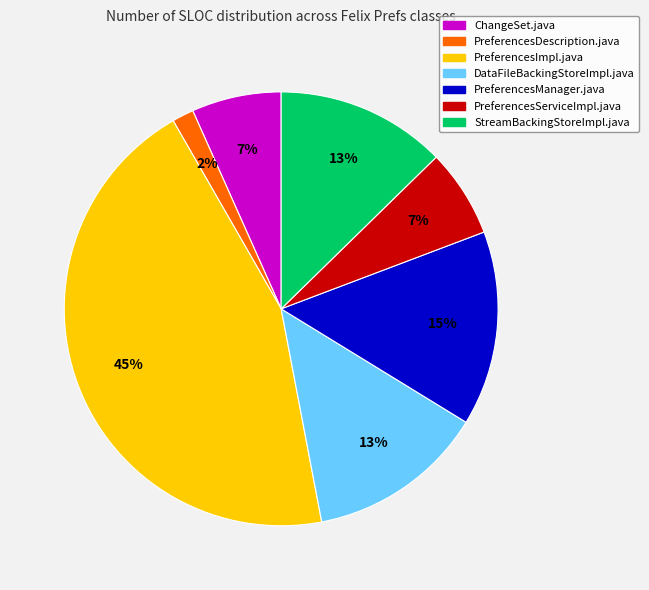

Between StreamBackingStoreImpl.java and PreferencesImpl.java, which is larger?

PreferencesImpl.java